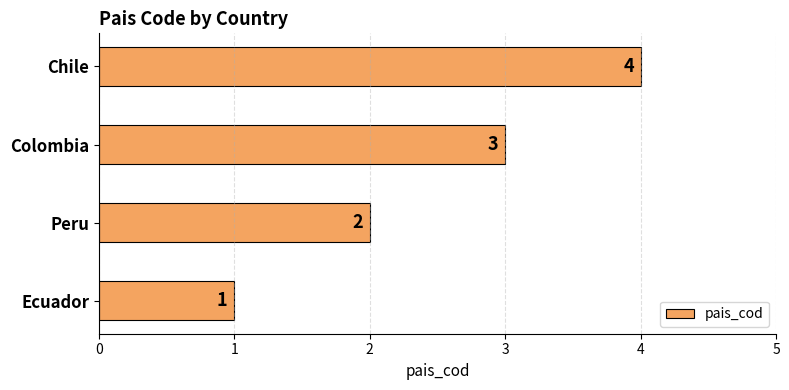

Is it true that the value at Peru is 1?

False